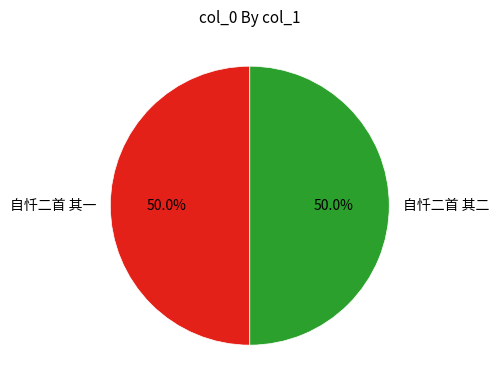

What is the ratio of the value at 自忏二首 其二 to the value at 自忏二首 其一?

1.0